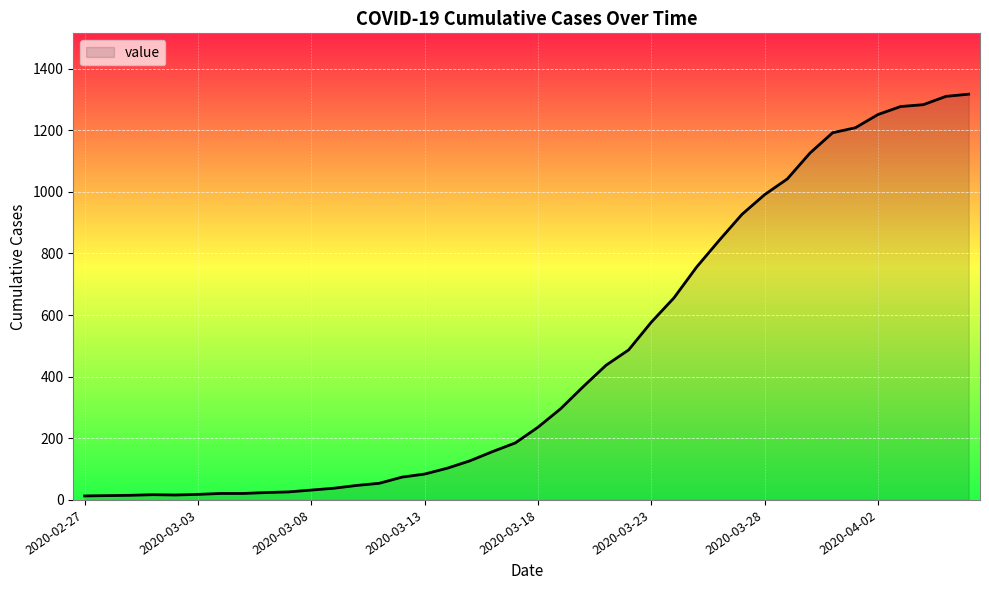

What is the difference between the maximum and minimum values?

1304